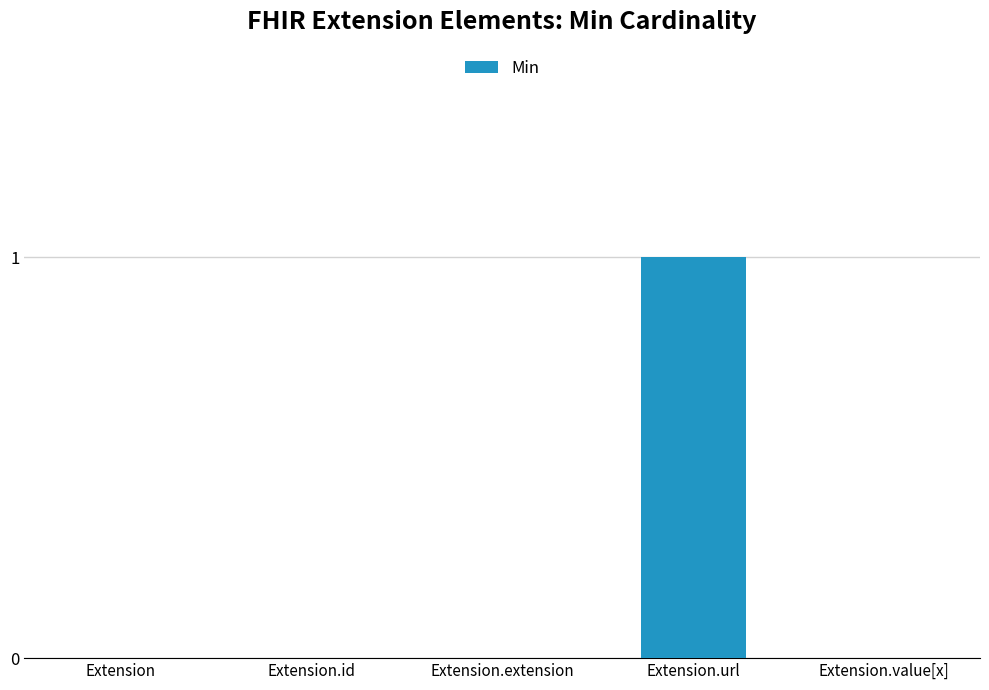

How many series are shown in this chart?

1